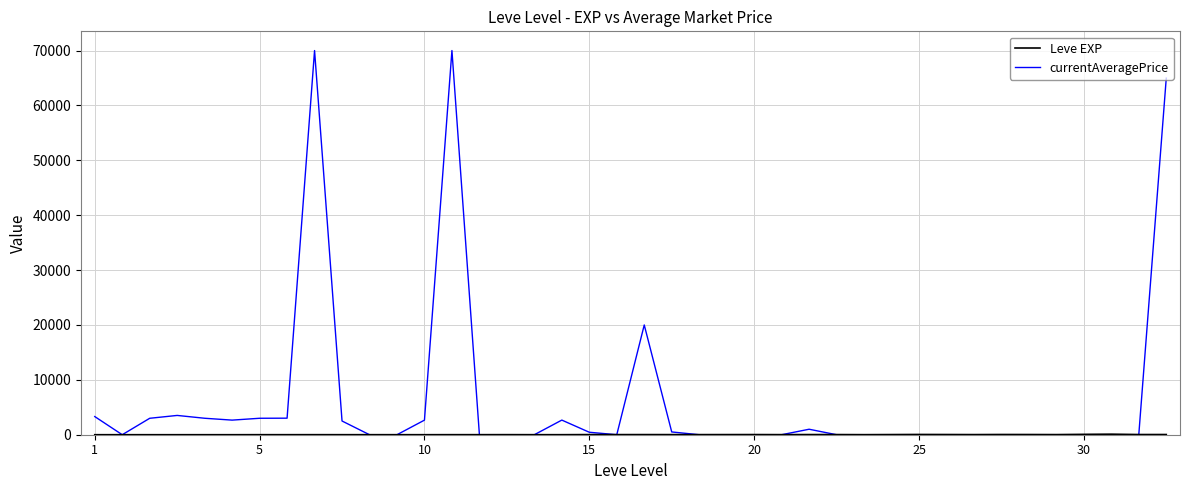

Which series has the largest total across all categories?

currentAveragePrice